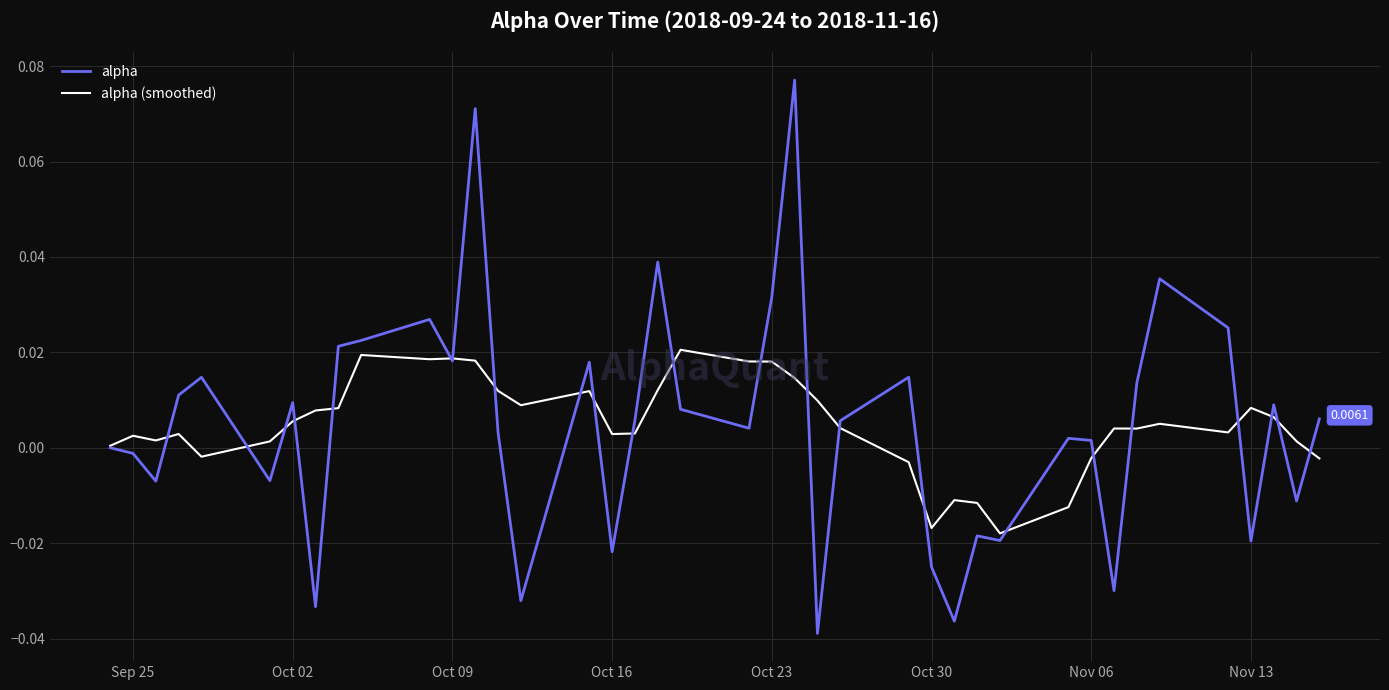

Rank the series by their maximum value, from lowest to highest.

alpha (smoothed), alpha